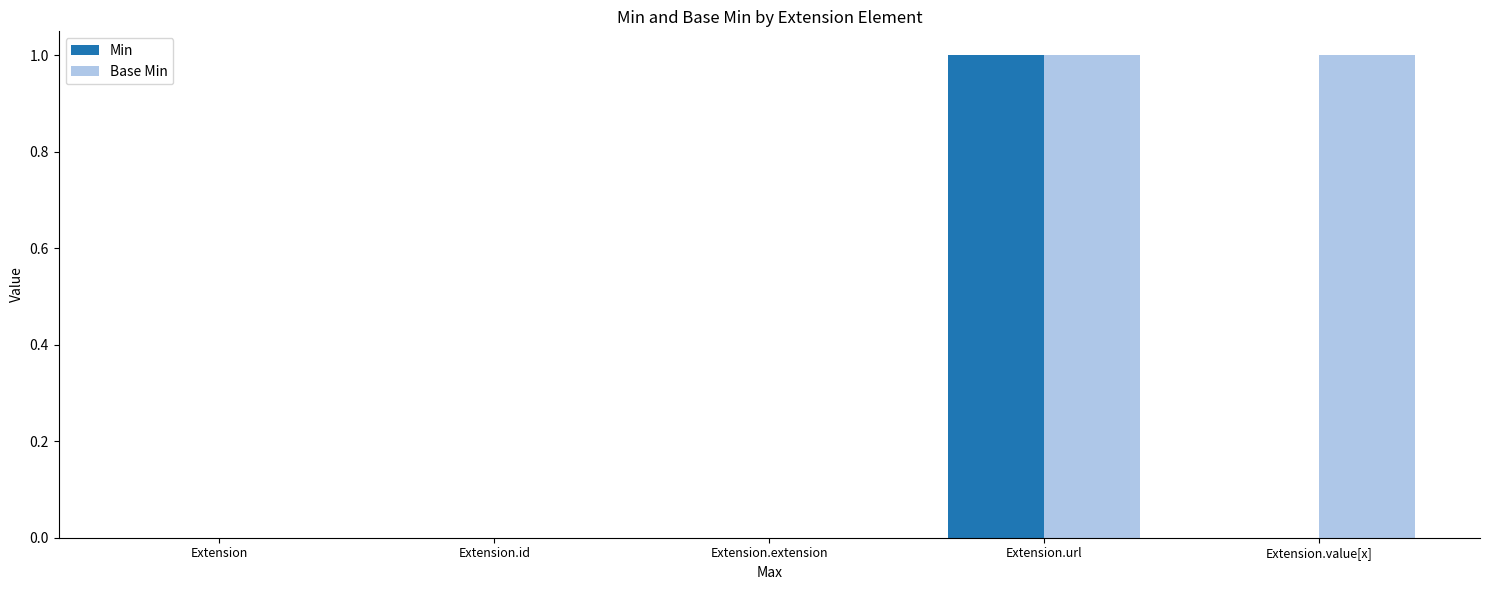

Between Extension.id and Extension.value[x], which series saw the biggest shift?

Base Min